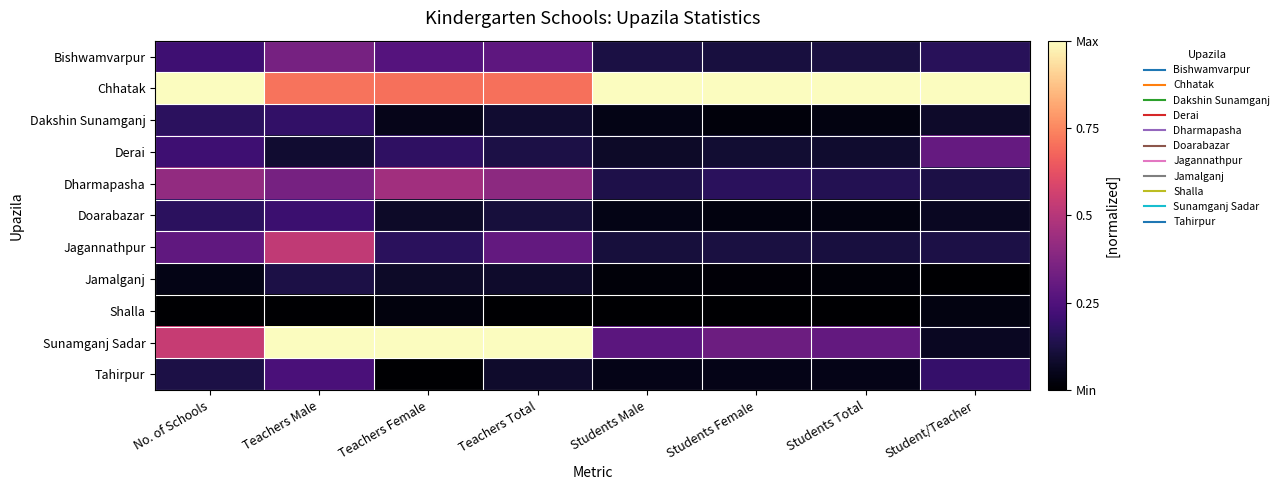

Reading right to left, transcribe all the data shown in this chart.

Bishwamvarpur: Student/Teacher=0.2	Students Total=0.1	Students Female=0.1	Students Male=0.1	Teachers Total=0.3	Teachers Female=0.3	Teachers Male=0.3	No. of Schools=0.2
Chhatak: Student/Teacher=1.0	Students Total=1.0	Students Female=1.0	Students Male=1.0	Teachers Total=0.7	Teachers Female=0.7	Teachers Male=0.7	No. of Schools=1.0
Dakshin Sunamganj: Student/Teacher=0.1	Students Total=0.0	Students Female=0.0	Students Male=0.0	Teachers Total=0.1	Teachers Female=0.1	Teachers Male=0.2	No. of Schools=0.2
Derai: Student/Teacher=0.3	Students Total=0.1	Students Female=0.1	Students Male=0.1	Teachers Total=0.1	Teachers Female=0.2	Teachers Male=0.1	No. of Schools=0.2
Dharmapasha: Student/Teacher=0.1	Students Total=0.1	Students Female=0.2	Students Male=0.1	Teachers Total=0.4	Teachers Female=0.5	Teachers Male=0.3	No. of Schools=0.4
Doarabazar: Student/Teacher=0.1	Students Total=0.0	Students Female=0.0	Students Male=0.0	Teachers Total=0.1	Teachers Female=0.1	Teachers Male=0.2	No. of Schools=0.2
Jagannathpur: Student/Teacher=0.1	Students Total=0.1	Students Female=0.1	Students Male=0.1	Teachers Total=0.3	Teachers Female=0.2	Teachers Male=0.5	No. of Schools=0.3
Jamalganj: Student/Teacher=0.0	Students Total=0.0	Students Female=0.0	Students Male=0.0	Teachers Total=0.1	Teachers Female=0.1	Teachers Male=0.1	No. of Schools=0.0
Shalla: Student/Teacher=0.0	Students Total=0.0	Students Female=0.0	Students Male=0.0	Teachers Total=0.0	Teachers Female=0.0	Teachers Male=0.0	No. of Schools=0.0
Sunamganj Sadar: Student/Teacher=0.1	Students Total=0.3	Students Female=0.3	Students Male=0.3	Teachers Total=1.0	Teachers Female=1.0	Teachers Male=1.0	No. of Schools=0.5
Tahirpur: Student/Teacher=0.2	Students Total=0.0	Students Female=0.0	Students Male=0.0	Teachers Total=0.1	Teachers Female=0.0	Teachers Male=0.2	No. of Schools=0.1